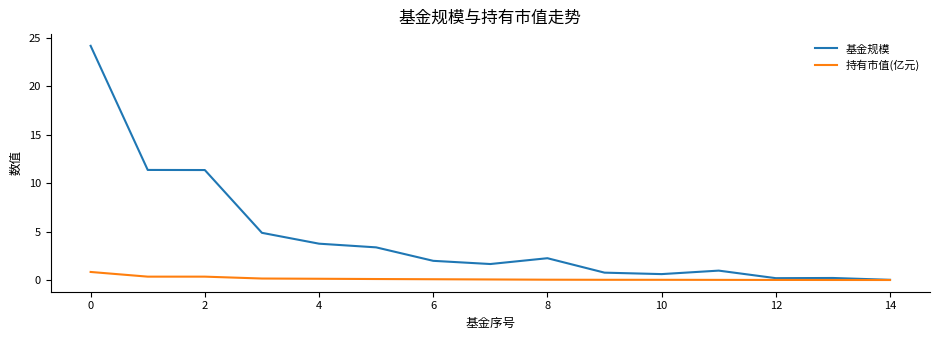

Which series has the widest spread of values?

基金规模